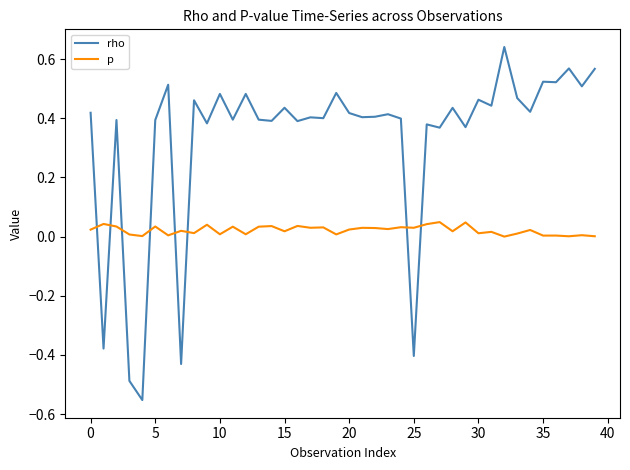

Rank the series by their maximum value, from highest to lowest.

rho, p